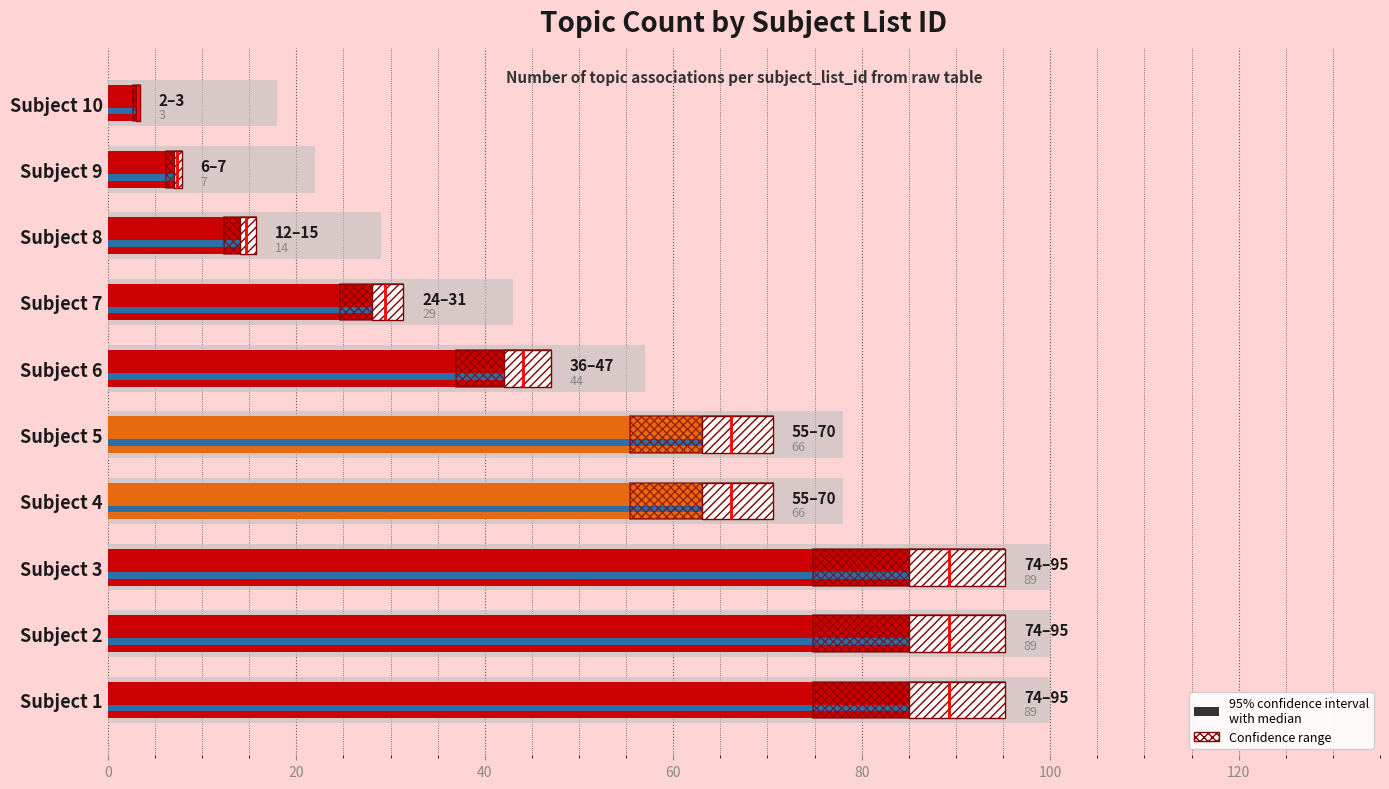

The chart shows a value of 7 at 6. True or false?

False